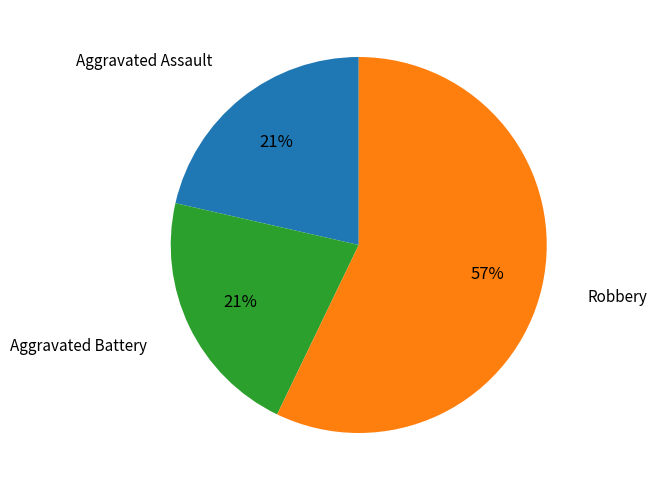

Is there a majority slice in this chart?

Yes